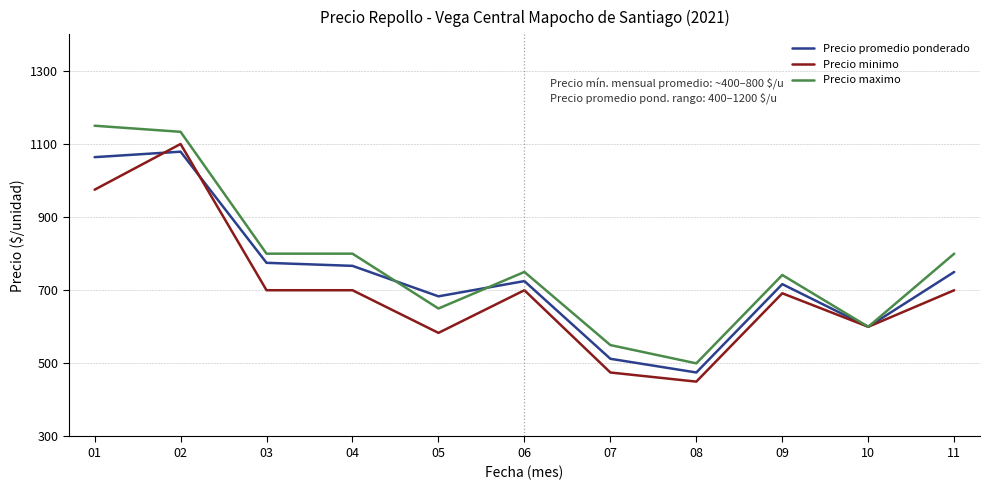

What is the difference between the highest and lowest values at 01?

175.0